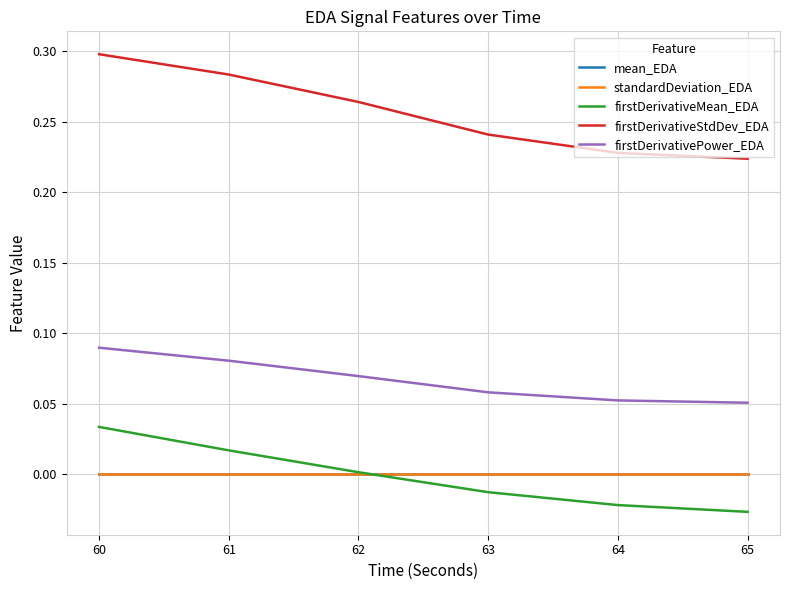

Is it true that firstDerivativeMean_EDA equals 0.0 at 62?

True